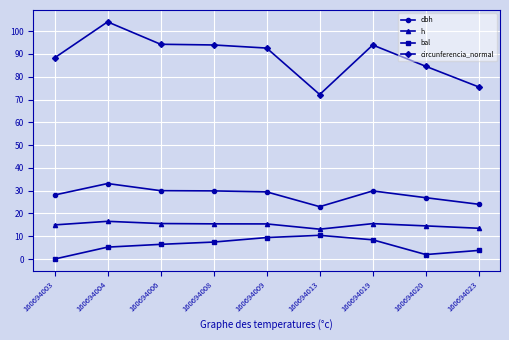

List the labels in order of bal value, smallest first.

160694003, 160694020, 160694023, 160694004, 160694006, 160694008, 160694019, 160694009, 160694013